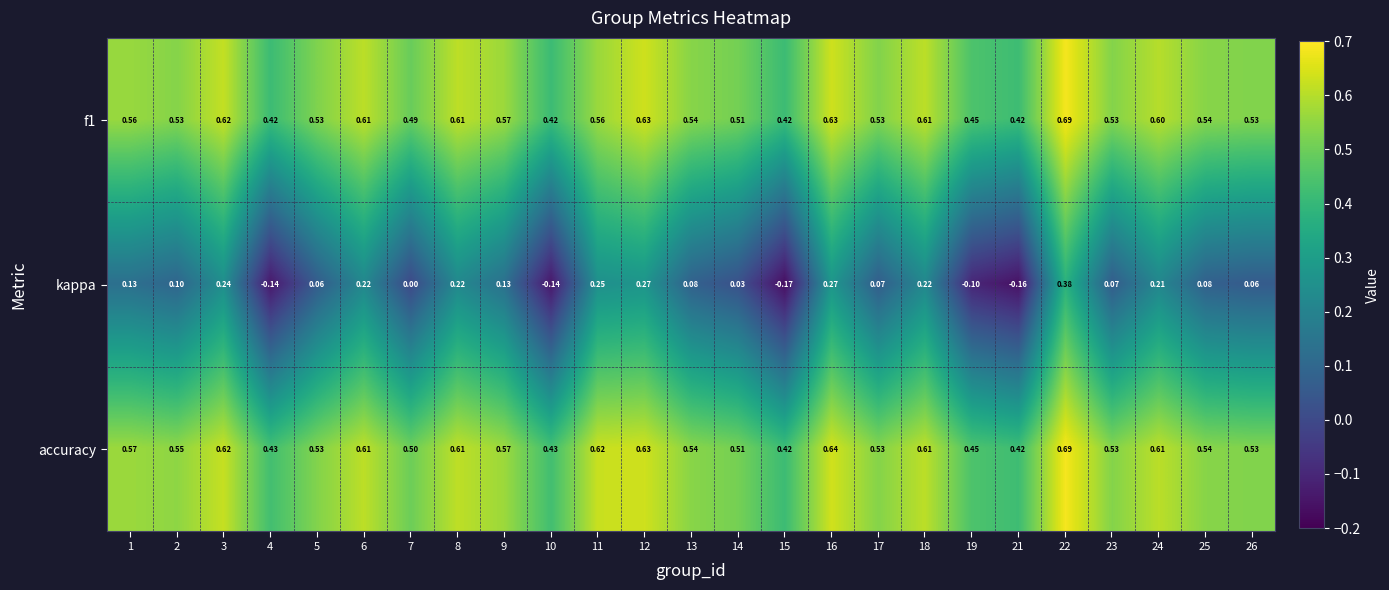

Between 5 and 23, which series saw the biggest shift?

kappa